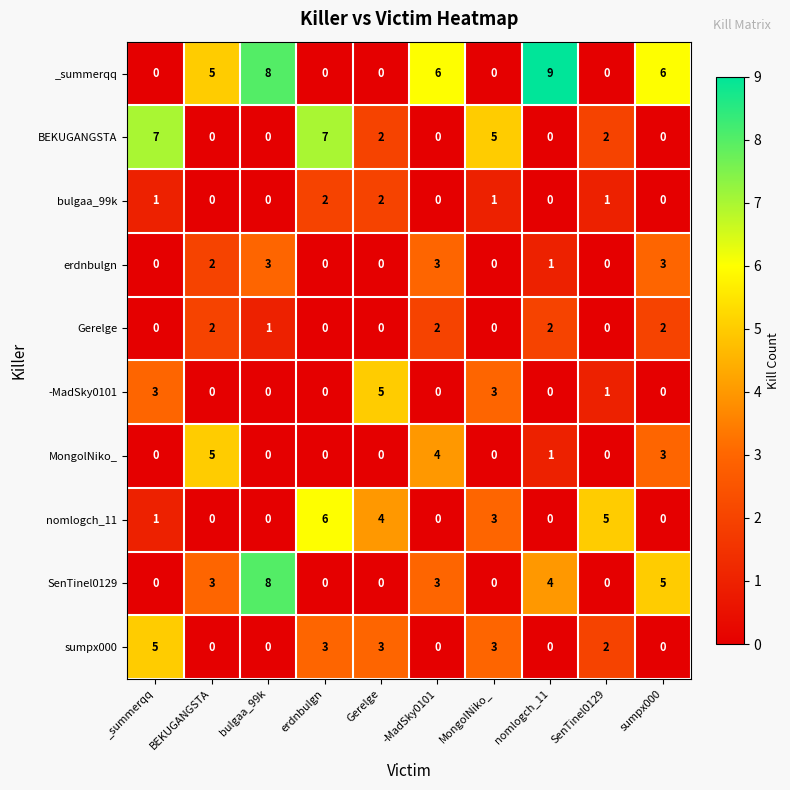

What is the sum of all SenTinel0129 values?

23